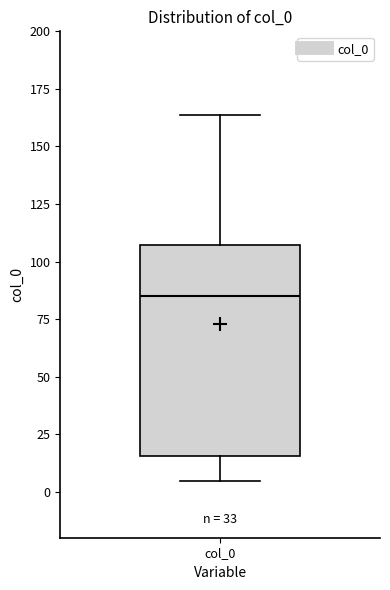

Read this box plot against the y-axis: the position of the median line, the range covered by the box, and the ends of both whiskers. The values are not printed on the chart, so give them approximately, as read against the axis.

median 85, box 15 to 105, whiskers 5 to 165